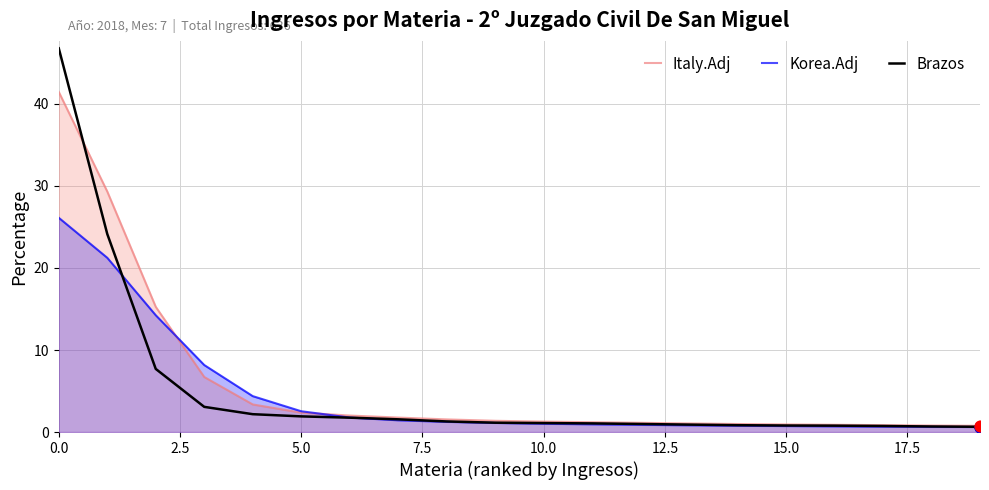

Which series reaches the minimum Y coordinate?

Korea.Adj